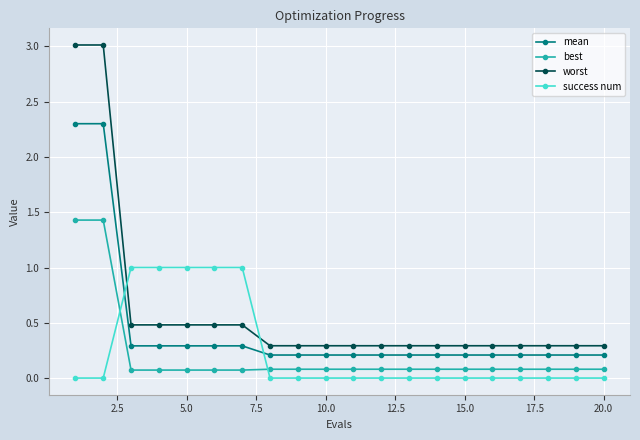

What is the maximum value shown in the chart?

3.0